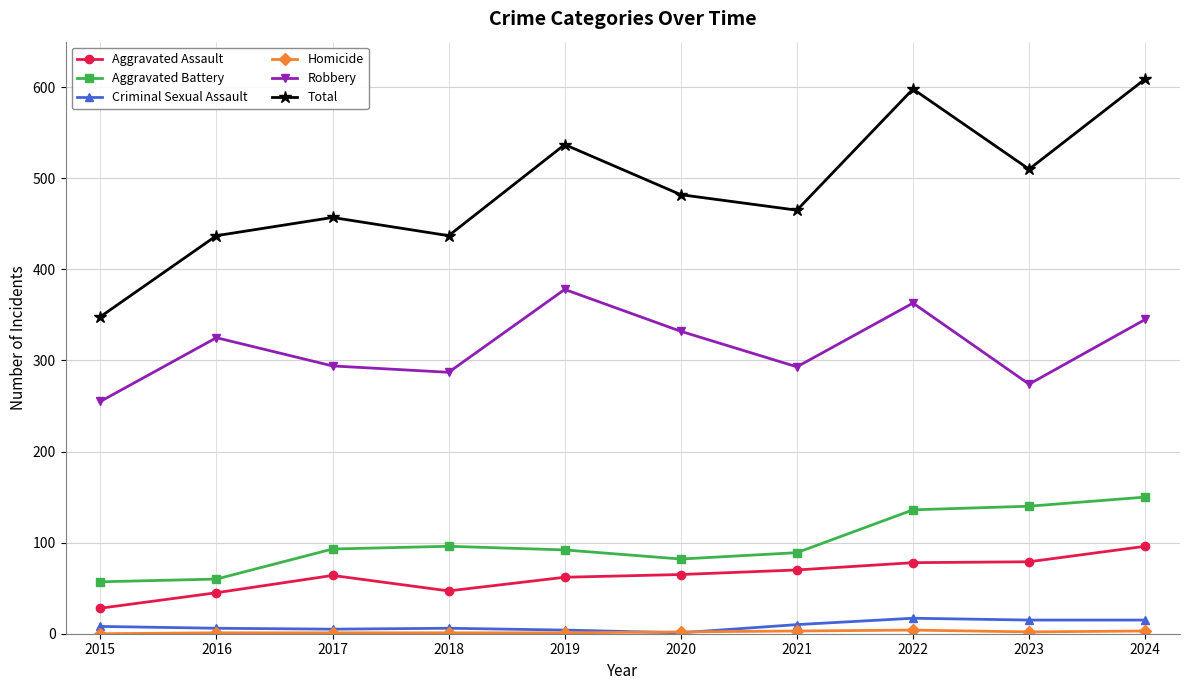

True or false: Robbery and Aggravated Assault cross at least once.

False